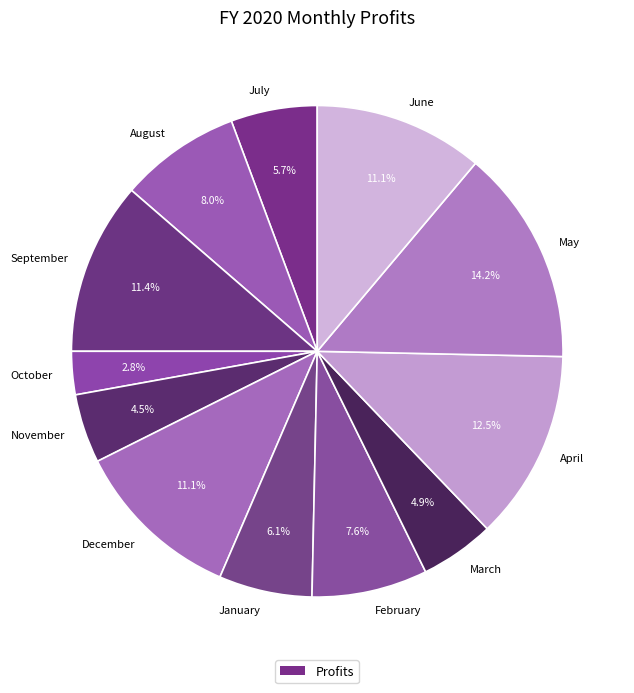

To the nearest percent, what is the average slice percentage?

8%